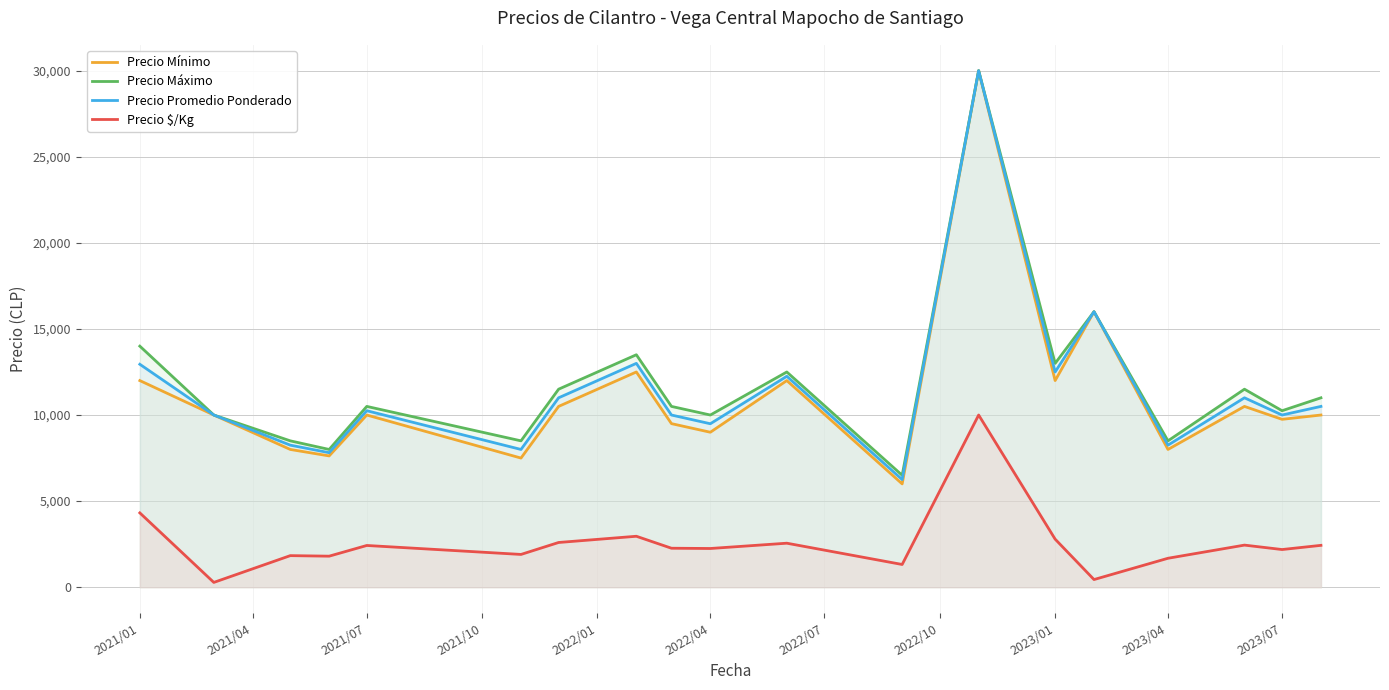

Rank the series at 2021/01 from lowest to highest value.

Precio $/Kg, Precio Mínimo, Precio Promedio Ponderado, Precio Máximo